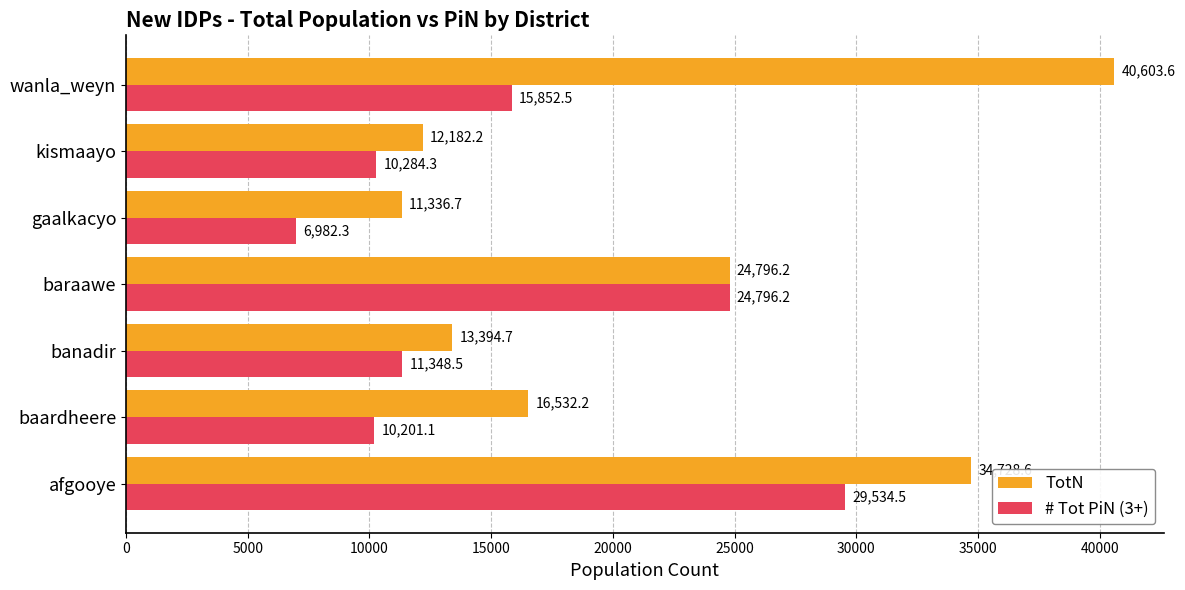

At wanla_weyn, list the series in order from largest to smallest.

TotN, # Tot PiN (3+)